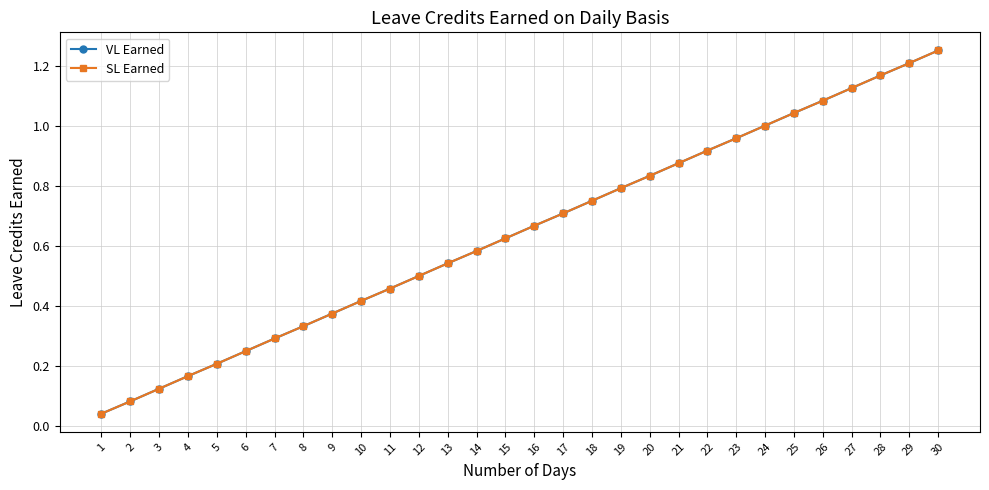

True or false: VL Earned and SL Earned cross at least once.

False